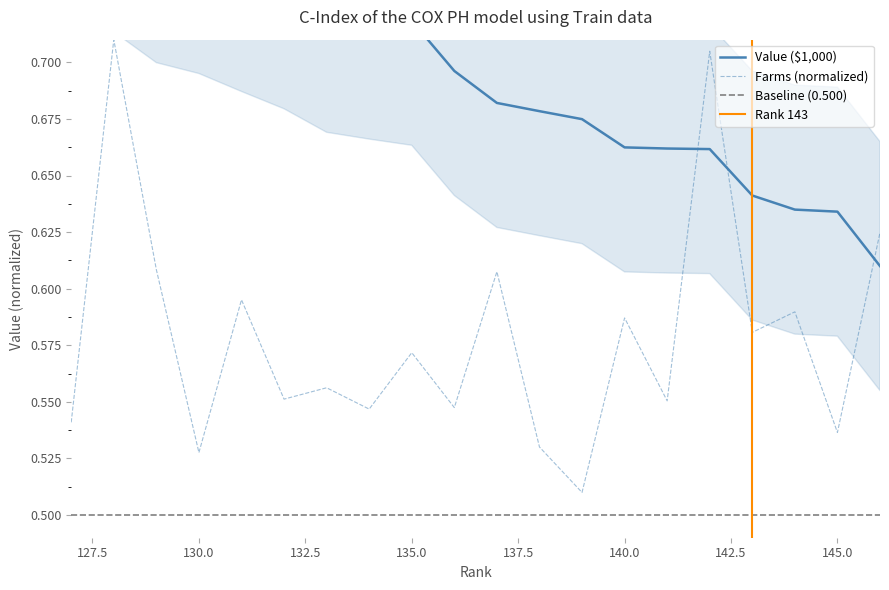

What is the minimum value for Value ($1,000)?

0.6